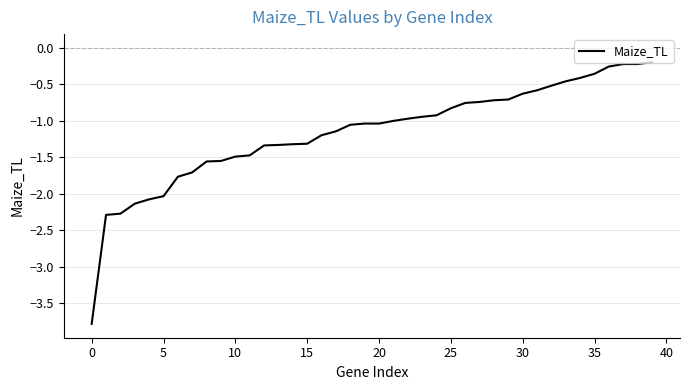

What is the difference between the maximum and minimum values?

3.6